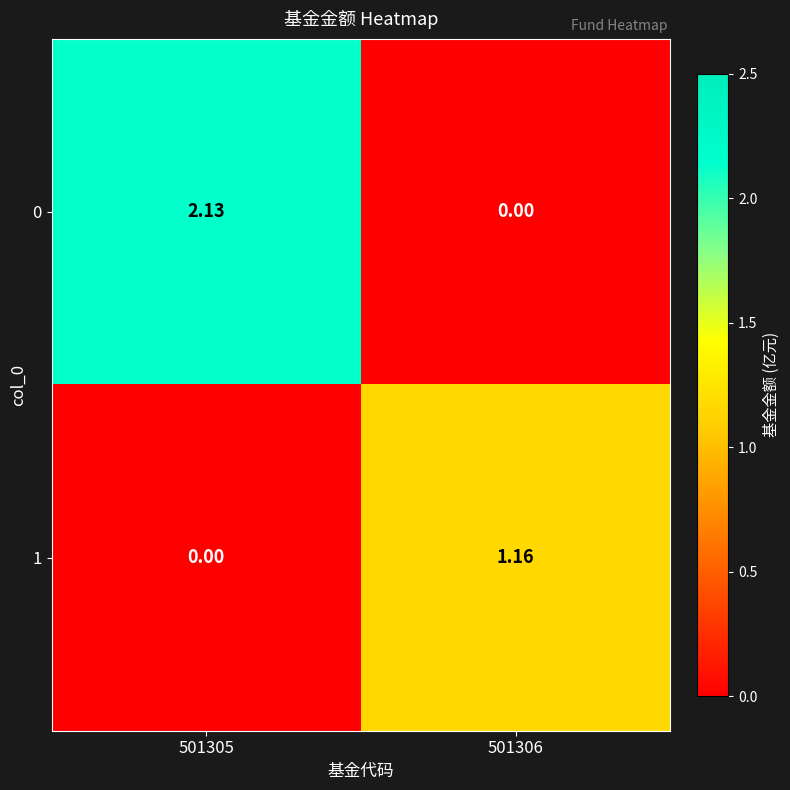

How many values in the 0 series are below 2?

1